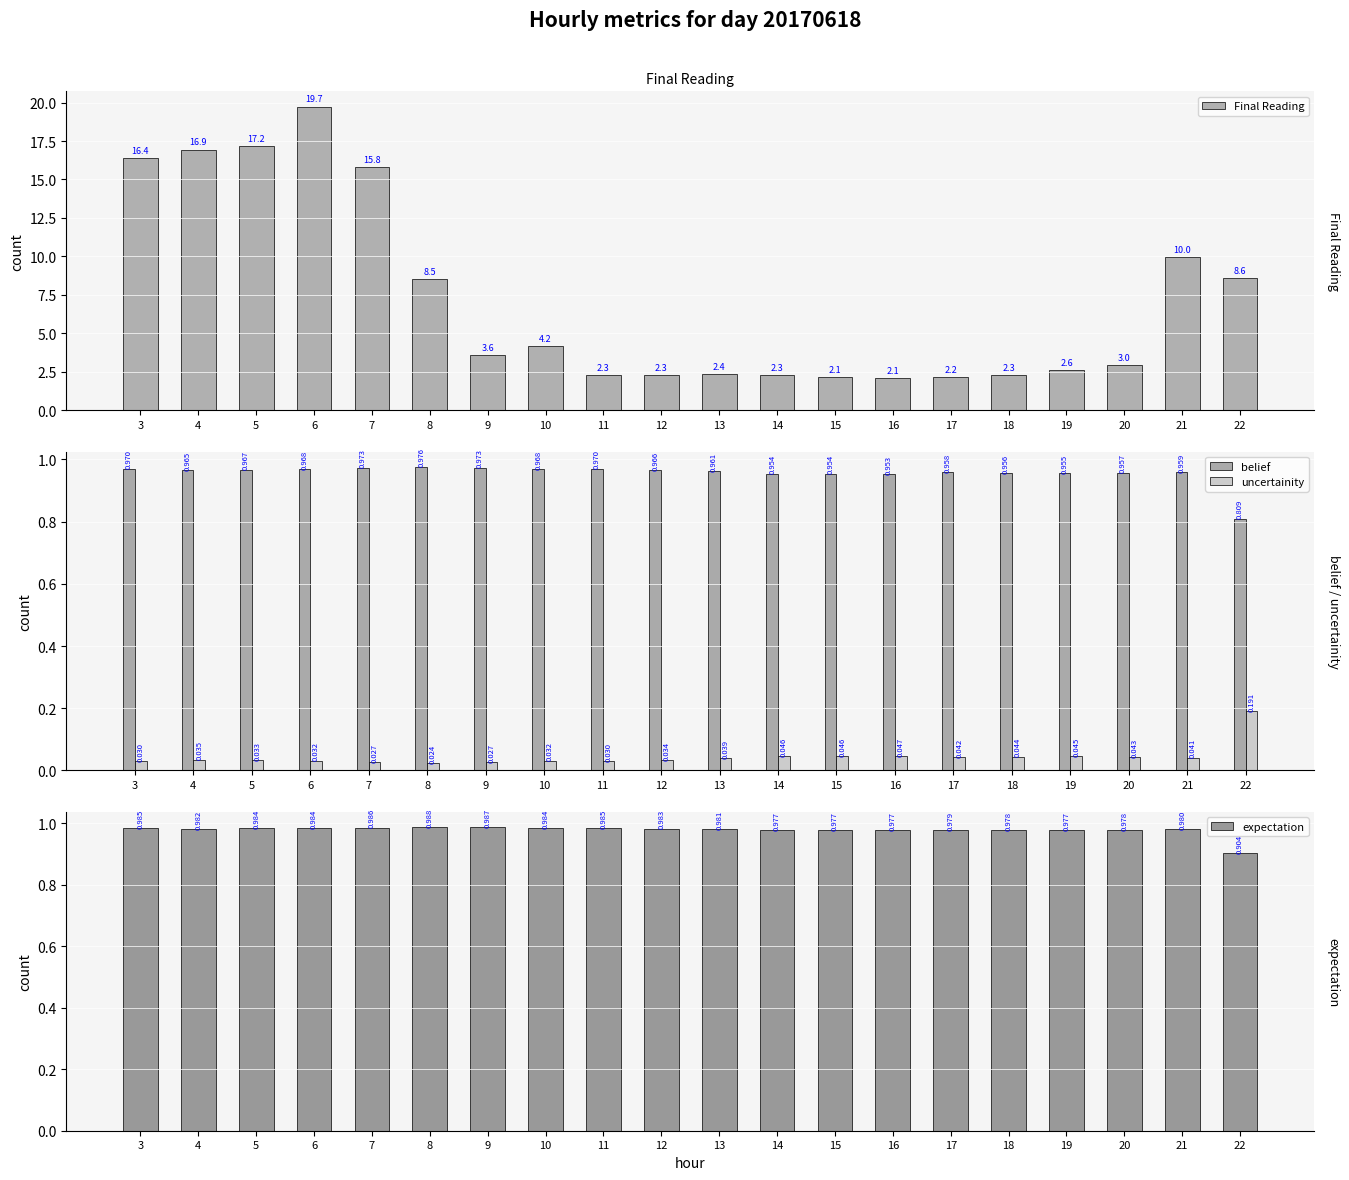

Reading left to right, what are all the values shown in this chart?

Final Reading: 3=16.4	4=16.9	5=17.2	6=19.7	7=15.8	8=8.5	9=3.6	10=4.2	11=2.3	12=2.3	13=2.4	14=2.3	15=2.1	16=2.1	17=2.2	18=2.3	19=2.6	20=3.0	21=10.0	22=8.6
belief: 3=1.0	4=1.0	5=1.0	6=1.0	7=1.0	8=1.0	9=1.0	10=1.0	11=1.0	12=1.0	13=1.0	14=1.0	15=1.0	16=1.0	17=1.0	18=1.0	19=1.0	20=1.0	21=1.0	22=0.8
uncertainity: 3=0.0	4=0.0	5=0.0	6=0.0	7=0.0	8=0.0	9=0.0	10=0.0	11=0.0	12=0.0	13=0.0	14=0.0	15=0.0	16=0.0	17=0.0	18=0.0	19=0.0	20=0.0	21=0.0	22=0.2
expectation: 3=1.0	4=1.0	5=1.0	6=1.0	7=1.0	8=1.0	9=1.0	10=1.0	11=1.0	12=1.0	13=1.0	14=1.0	15=1.0	16=1.0	17=1.0	18=1.0	19=1.0	20=1.0	21=1.0	22=0.9